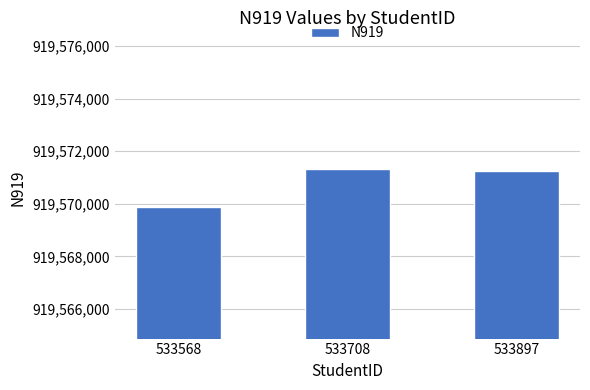

What is the sum of the values at 533708 and 533568?

1839141185